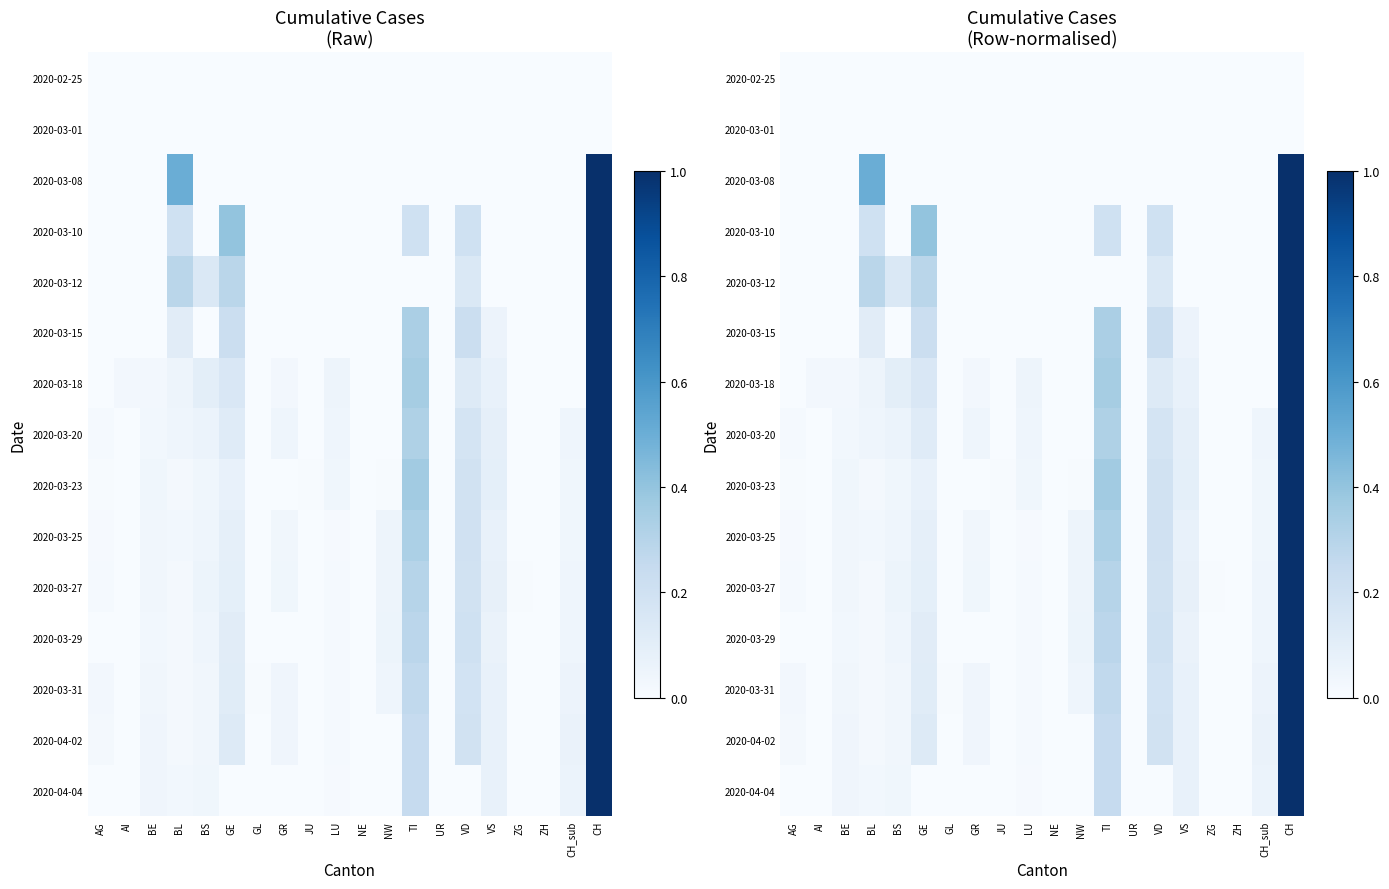

The 2020-03-25 series shows -0.4 at GL. True or false?

False